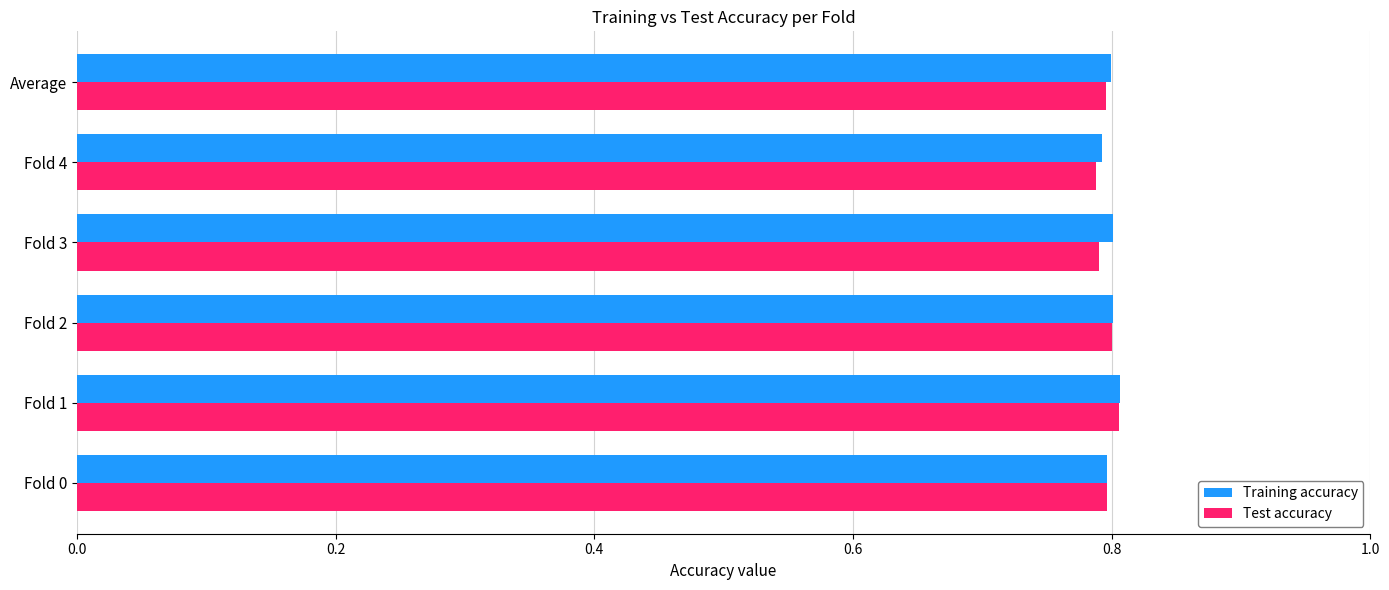

Which series has the widest spread of values?

Test accuracy